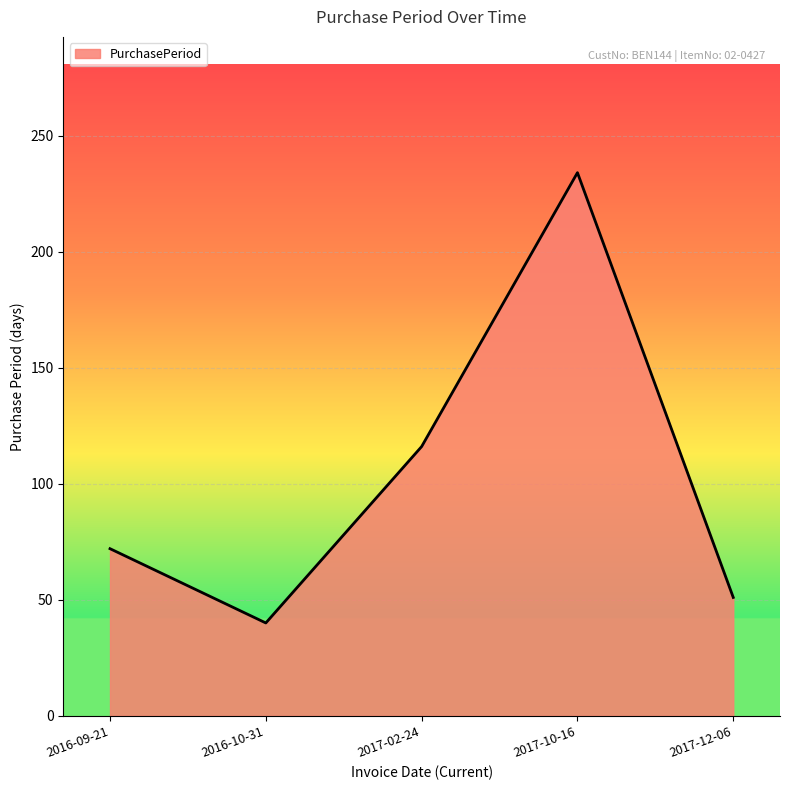

What is the sum of all values?

513